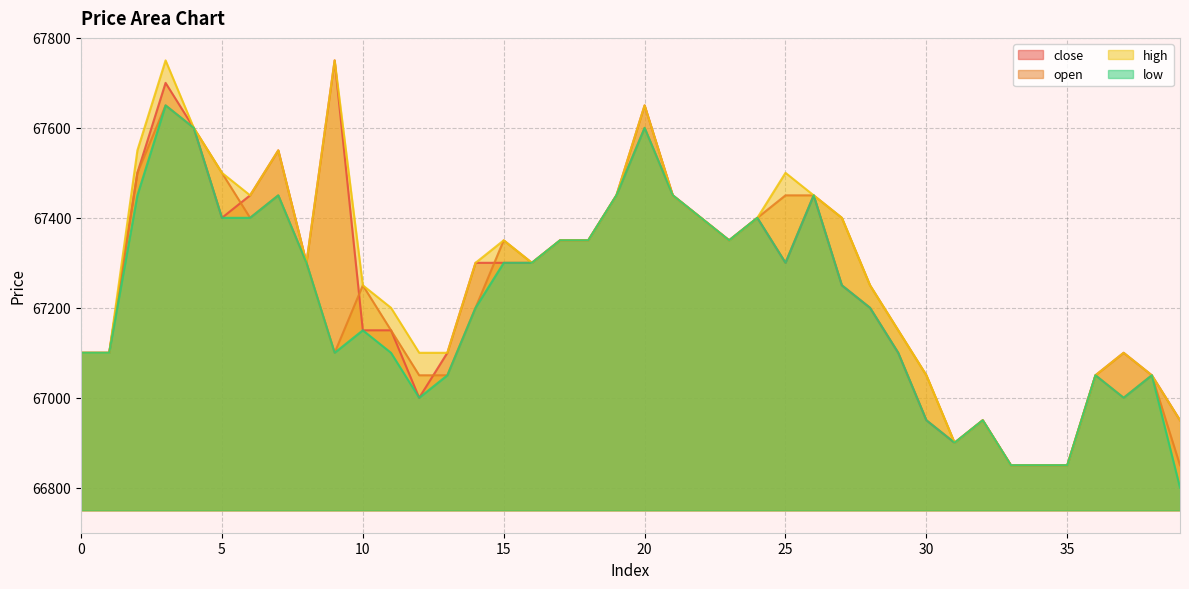

True or false: open has a value of 67650 at 3.

True